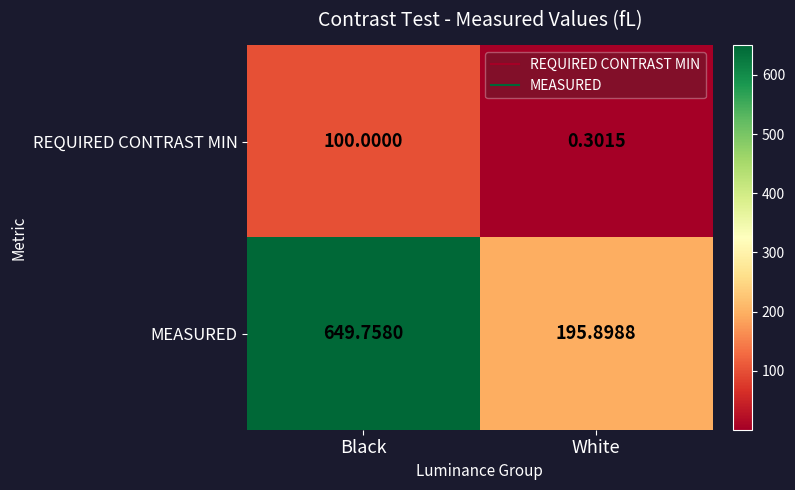

What is the greatest value displayed?

649.8